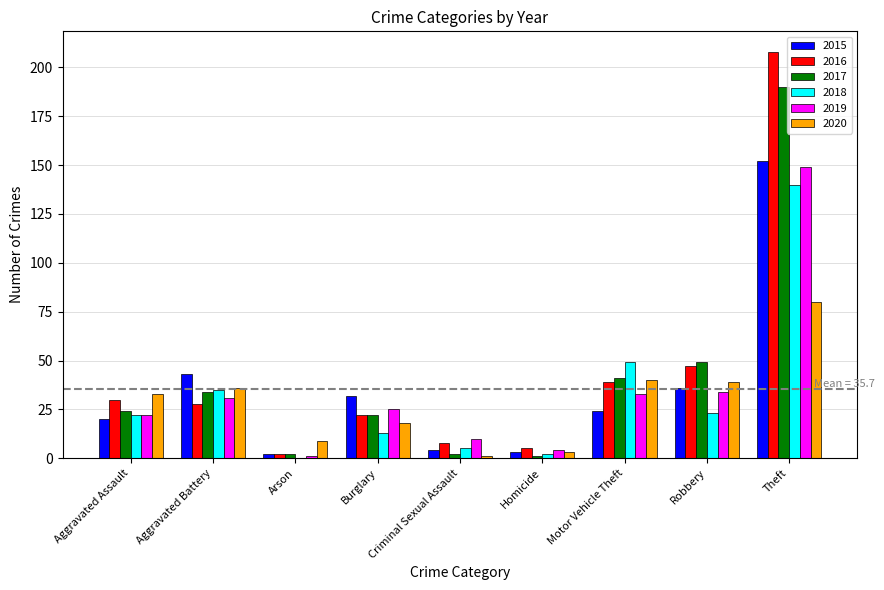

At which category is the sum across all series the highest?

Theft